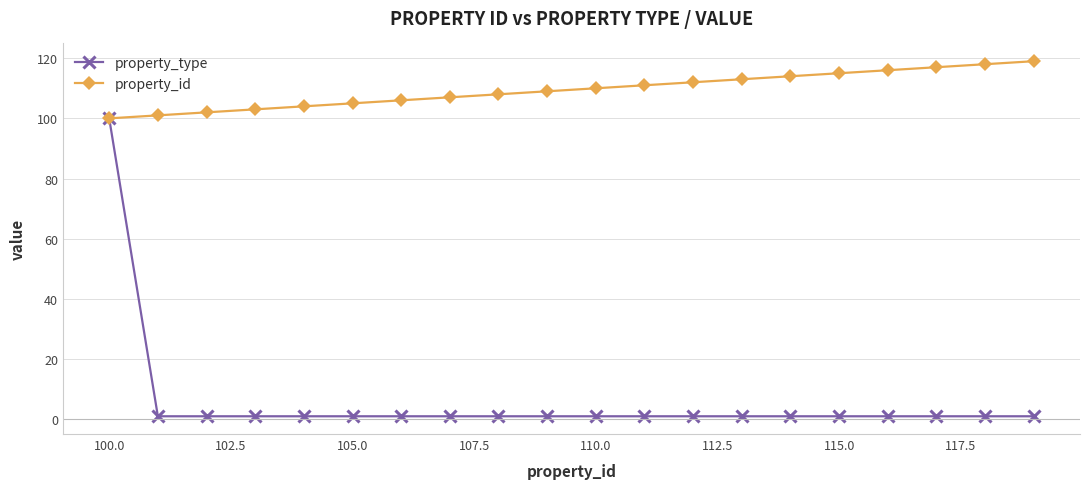

Reading left to right, extract all data points from this chart.

property_type: 100	1	1	1	1	1	1	1	1	1	1	1	1	1	1	1	1	1	1	1
property_id: 100	101	102	103	104	105	106	107	108	109	110	111	112	113	114	115	116	117	118	119